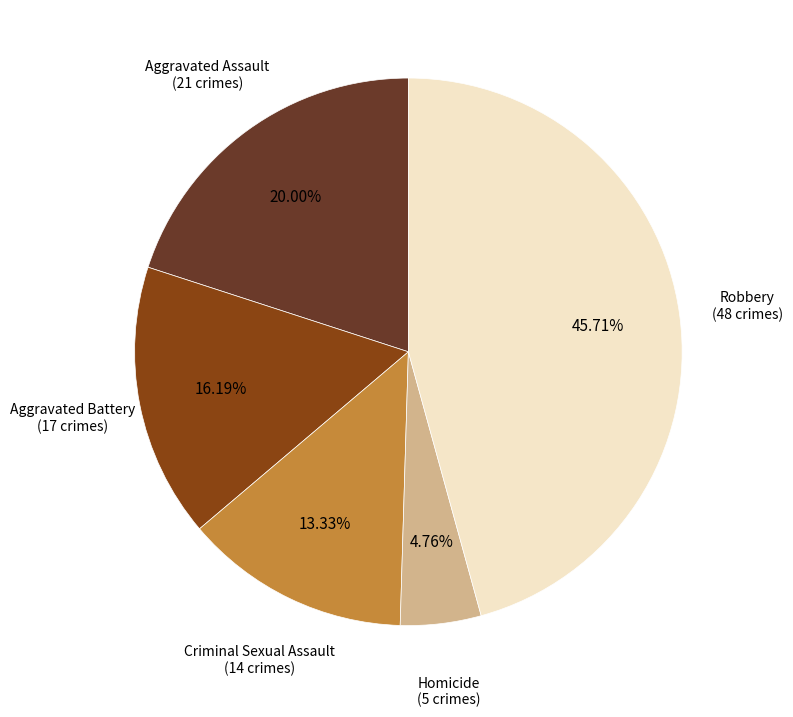

Is there any slice that represents more than half of the pie?

No